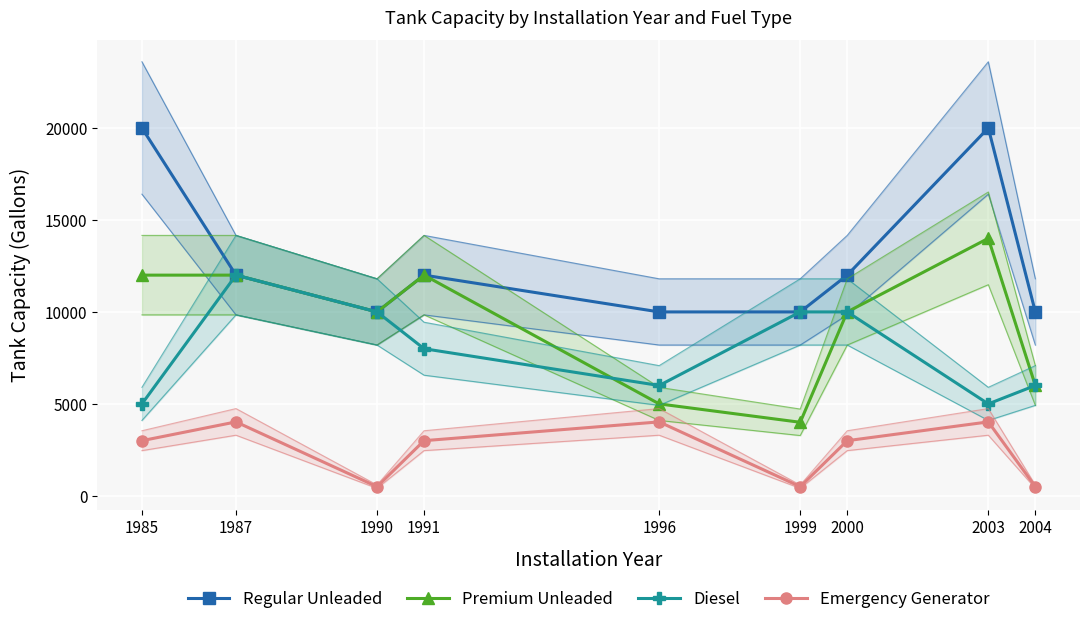

At which label does Premium Unleaded first exceed 10000?

1985